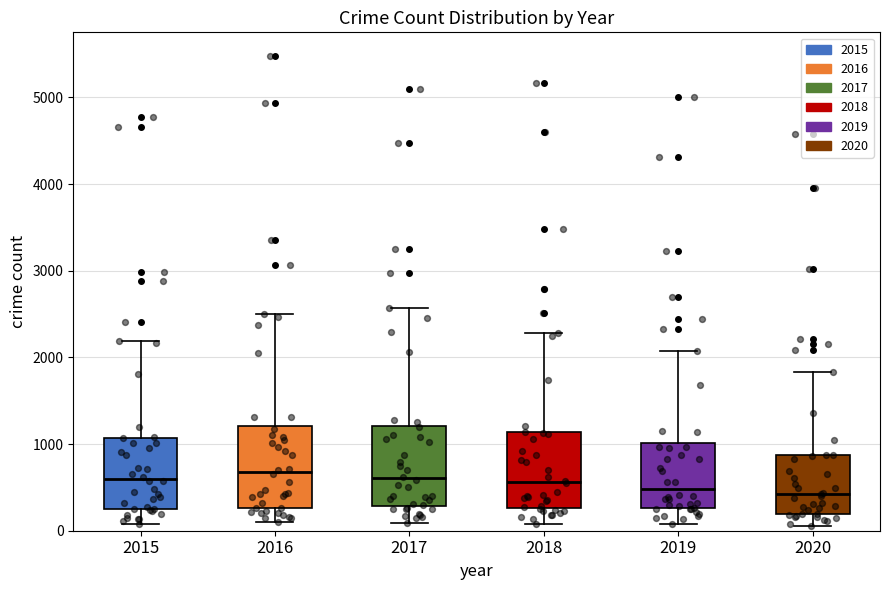

Reading left to right, transcribe this box plot: for each box, give where its median line is, the range the box spans, and where its two whiskers end, as read against the y-axis. The values are not printed on the chart, so give them approximately, as read against the axis.

2015: median 600, box 300 to 1100, whiskers 100 to 2200
2016: median 700, box 300 to 1200, whiskers 100 to 2500
2017: median 600, box 300 to 1200, whiskers 100 to 2600
2018: median 600, box 300 to 1100, whiskers 100 to 2300
2019: median 500, box 300 to 1000, whiskers 100 to 2100
2020: median 400, box 200 to 900, whiskers 100 to 1800